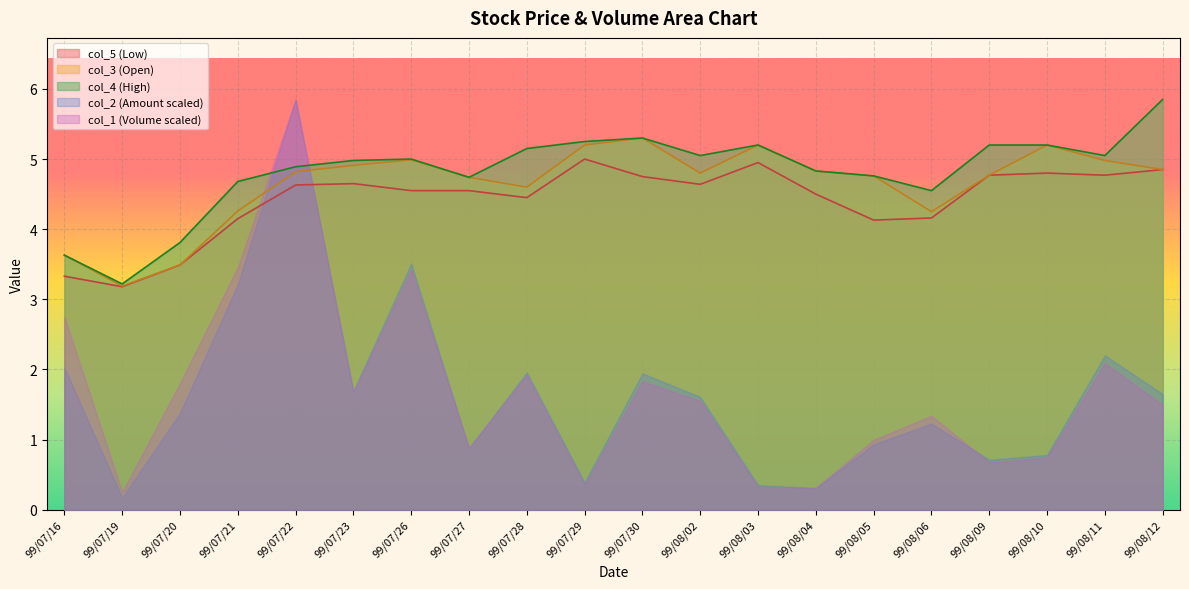

Which series has the largest total across all categories?

col_4 (High)